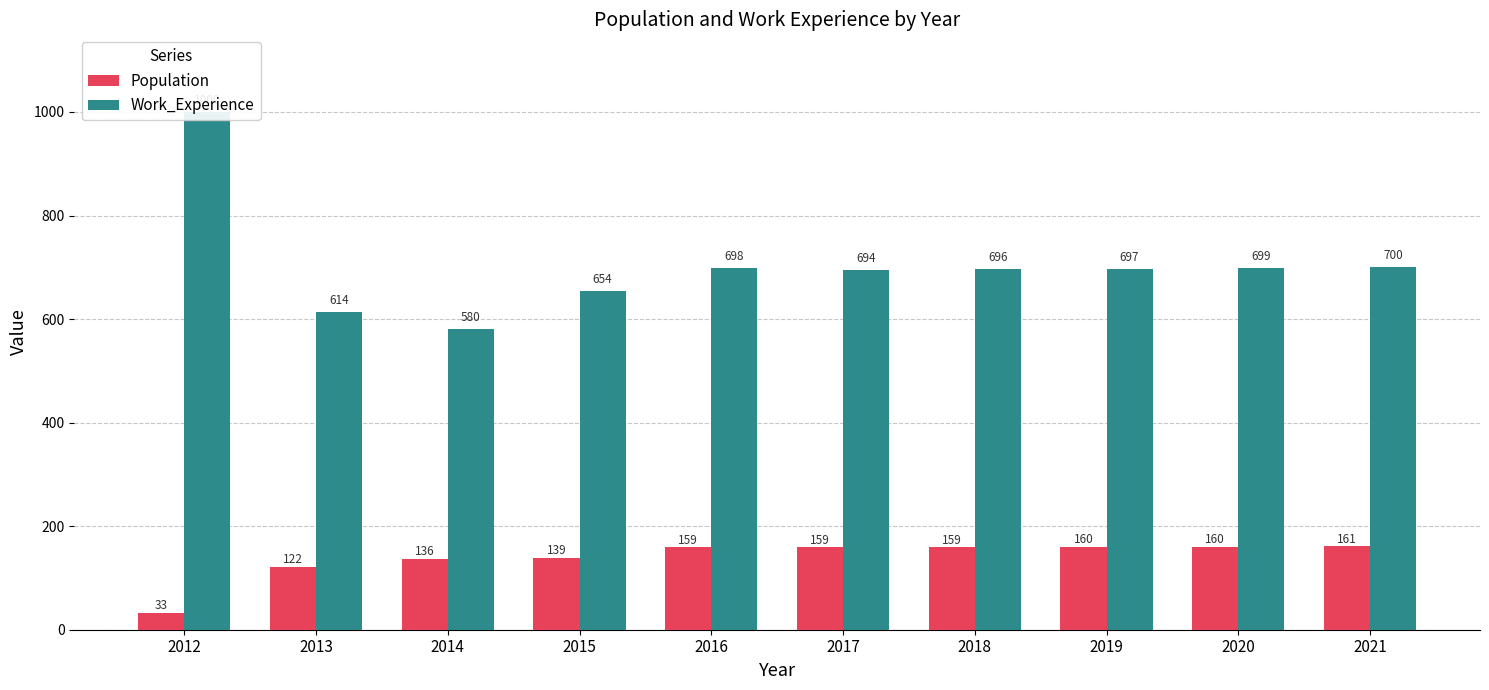

Count the number of categories in the chart.

10